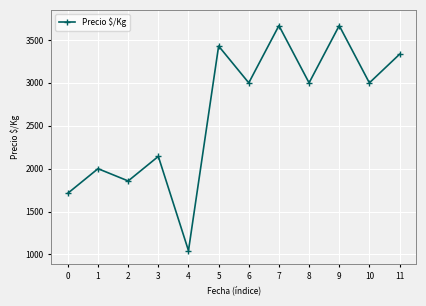

At which label does the data first exceed 3000?

5